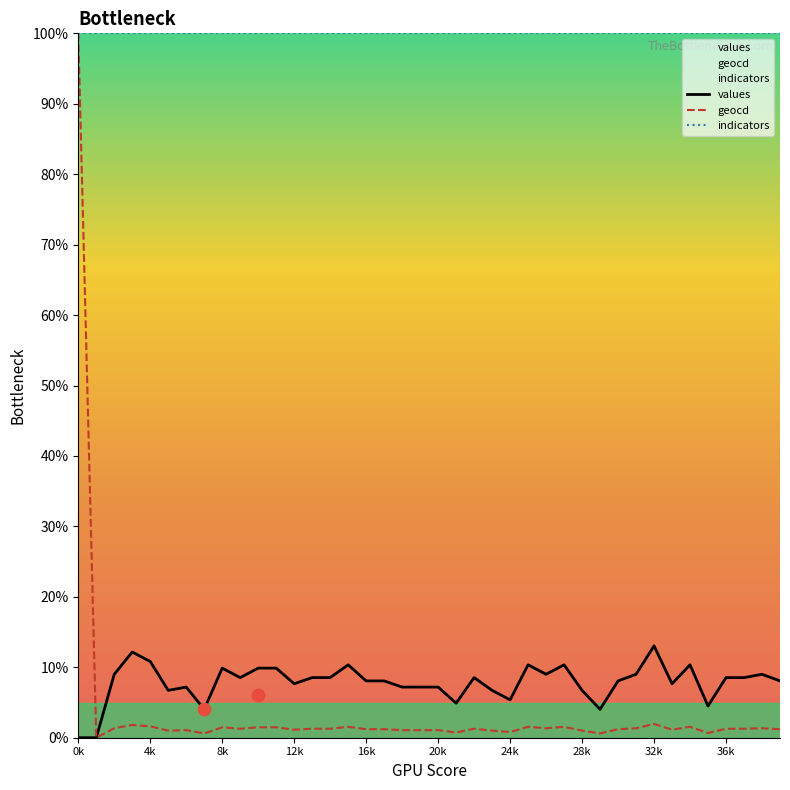

At how many categories does at least one series exceed 54?

40